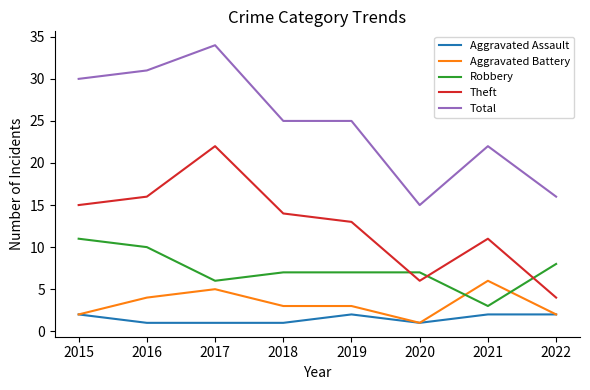

List the series in order of their peak value, highest first.

Total, Theft, Robbery, Aggravated Battery, Aggravated Assault